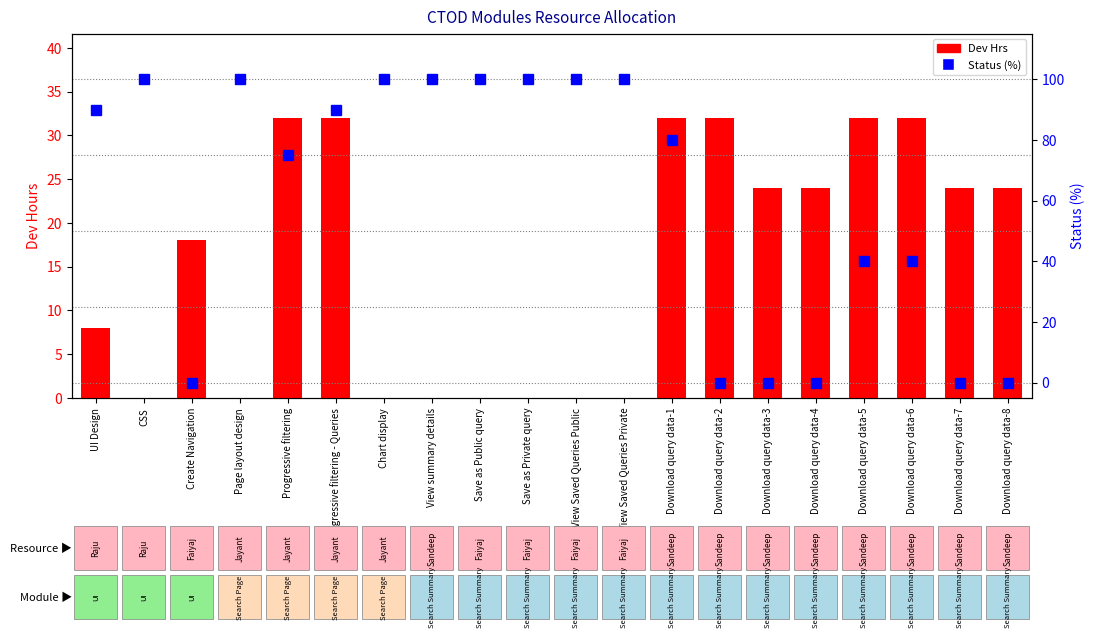

At which label is Status (%) closest to 50?

Download query data-5